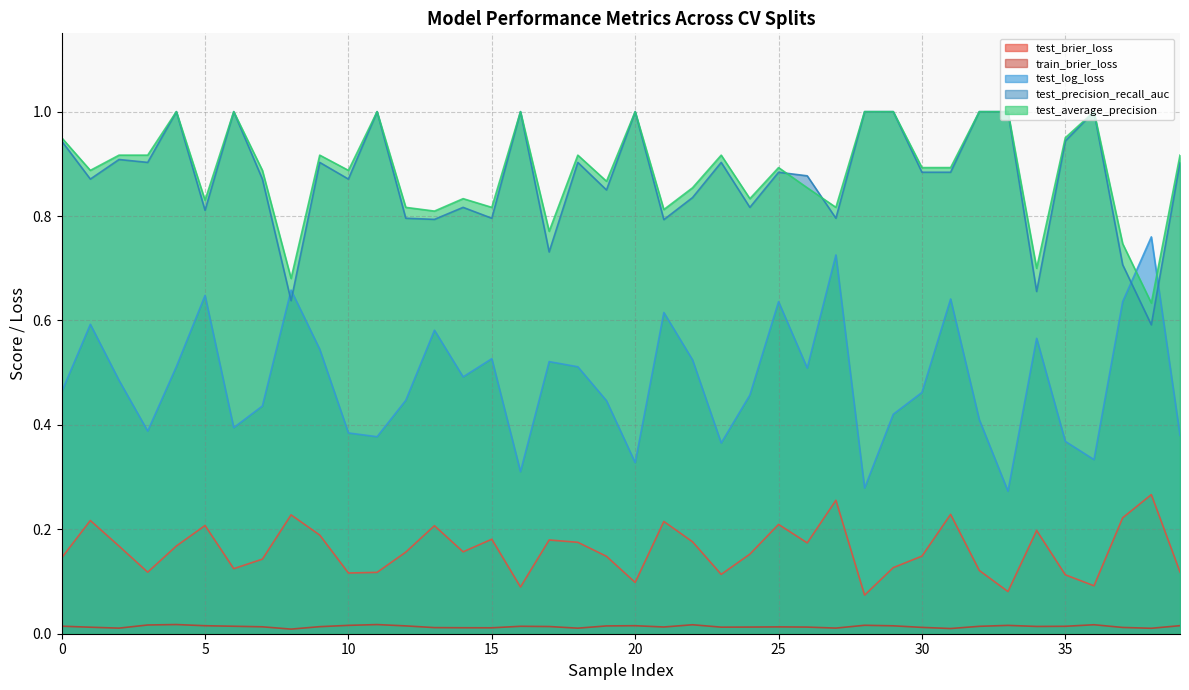

Which series has the largest total across all categories?

test_average_precision